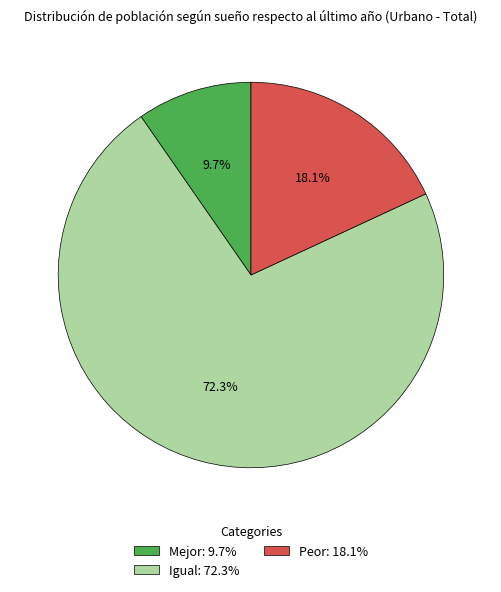

The Mejor slice represents 10% of the pie. True or false?

True